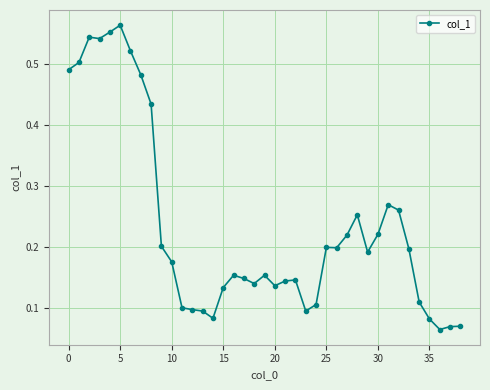

How many values are between 0 and 1?

39